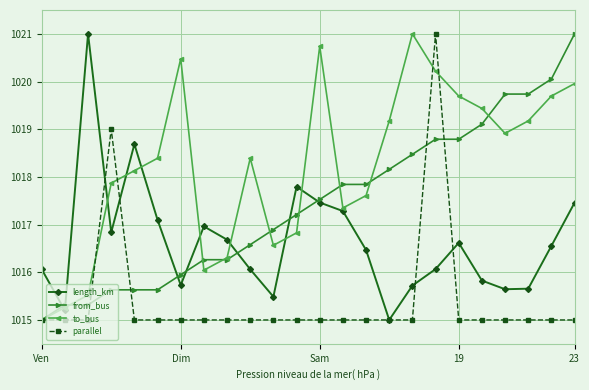

What is the highest value of the parallel series?

1021.0